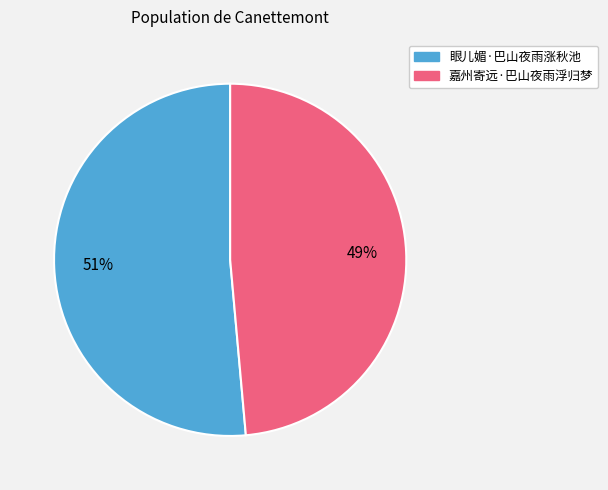

Count the number of slices in the pie.

2